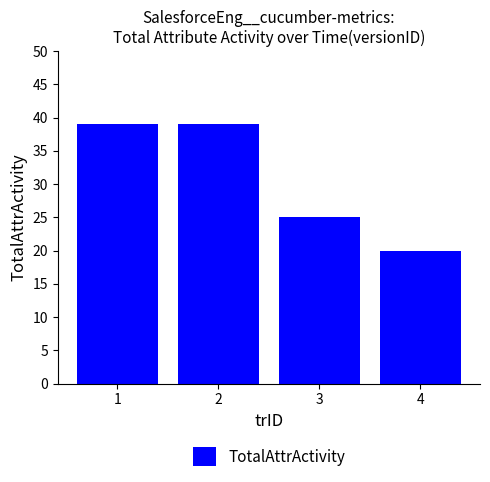

Reading right to left, extract all data points from this chart.

20	25	39	39